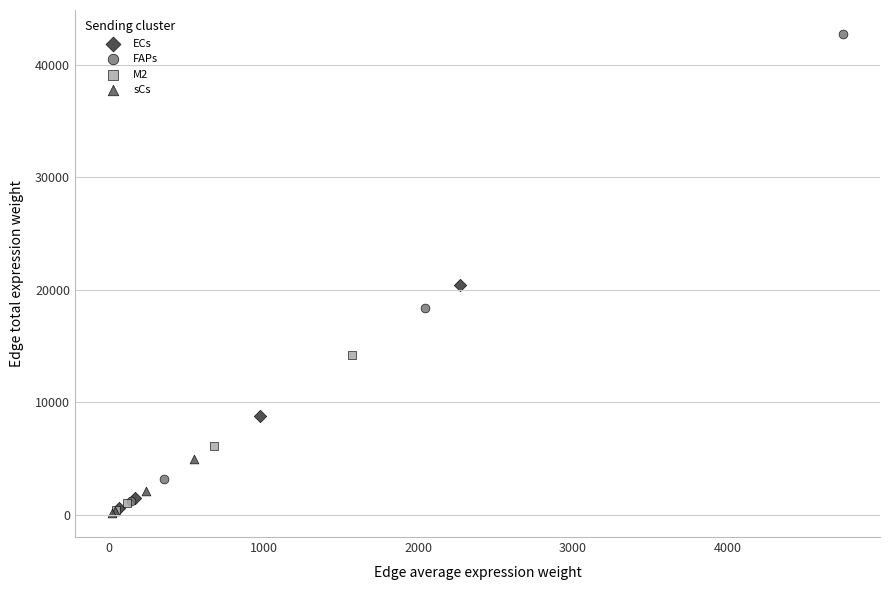

Which series has the widest spread of Y values?

FAPs